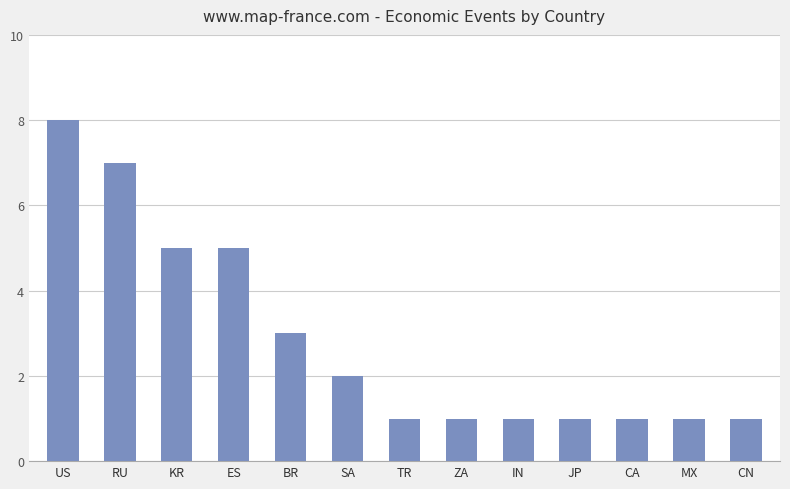

Which category has the highest value across all series?

US